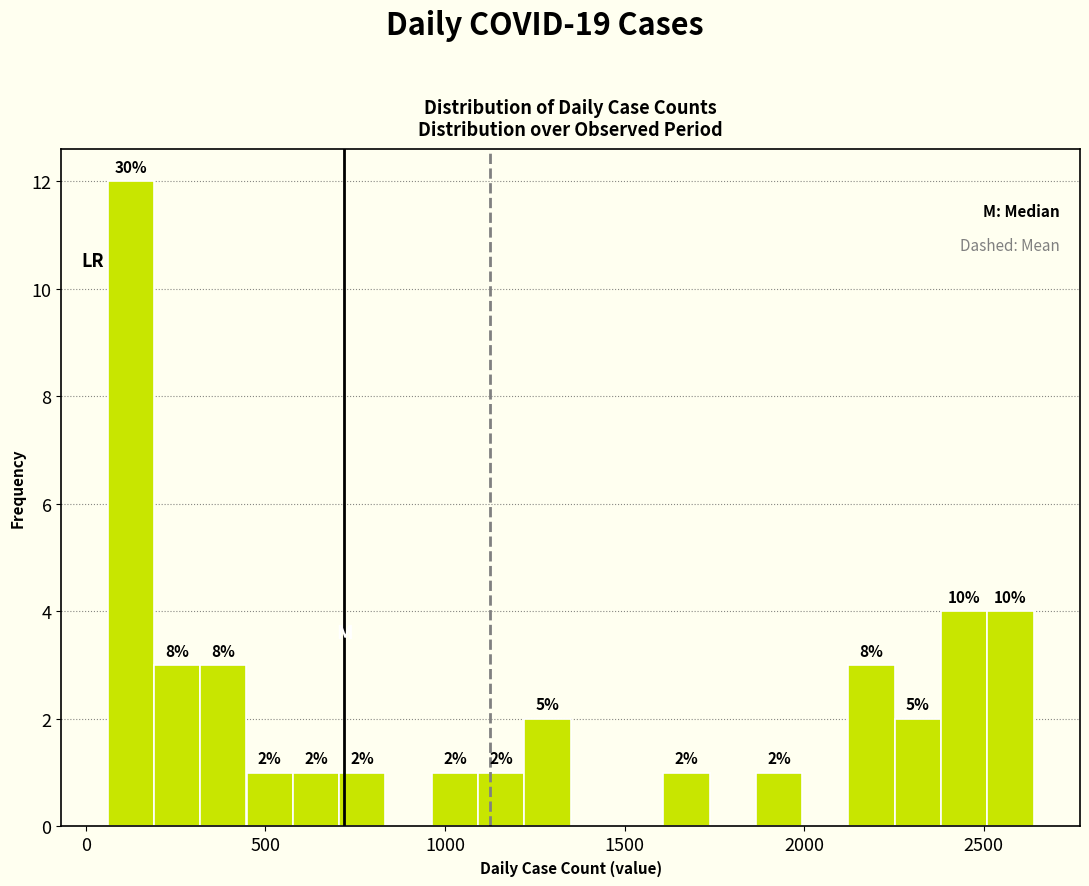

Around what value on the x-axis is the tallest bar? Give the approximate position of its centre, as read against the axis.

150